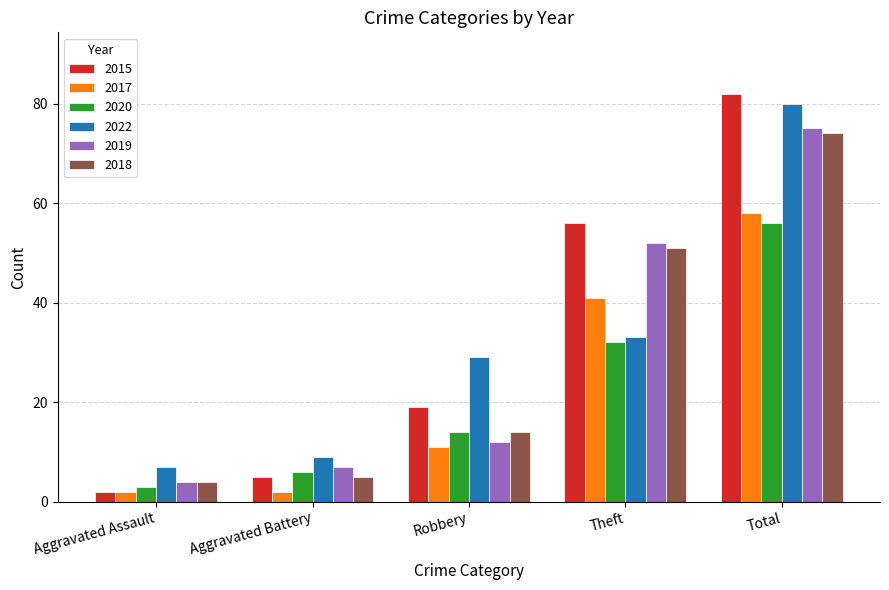

What value does the 2022 series have at Aggravated Assault?

7